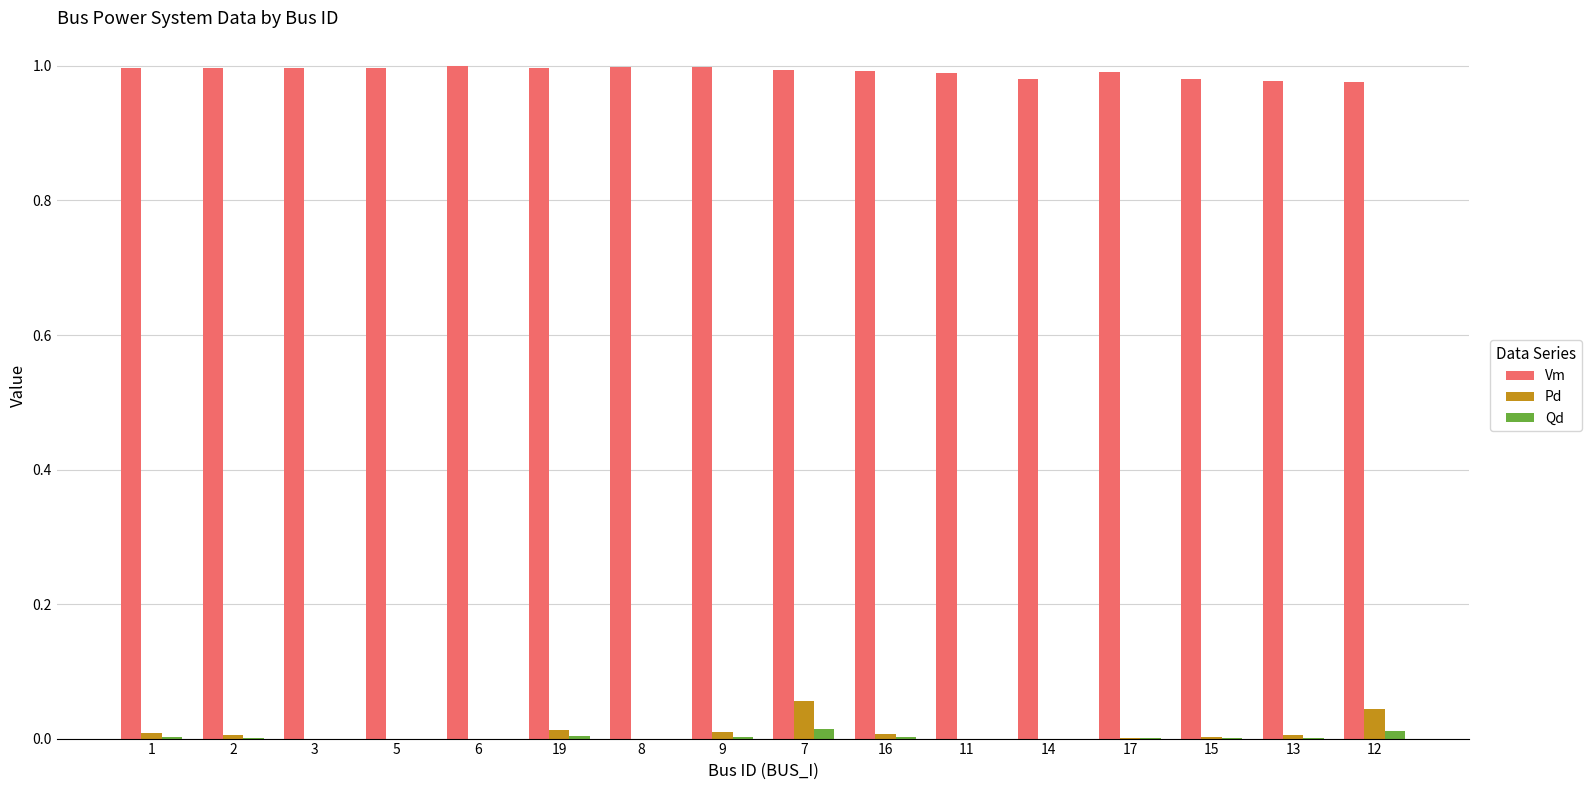

What are all the series names shown in the legend?

Vm, Pd, Qd